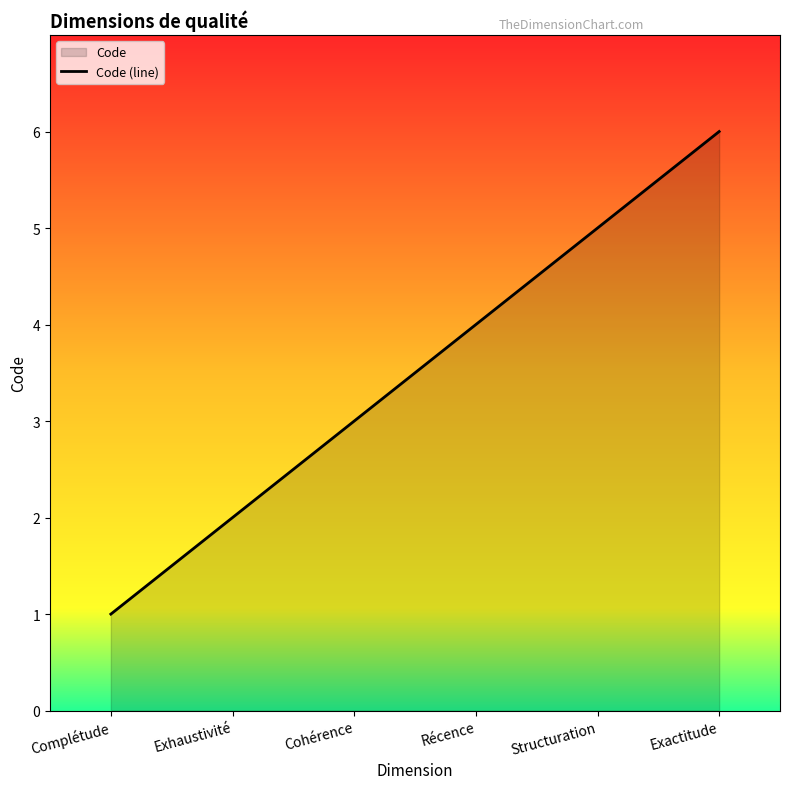

Approximately how many times larger is the value at Exhaustivité compared to Exactitude?

0.3